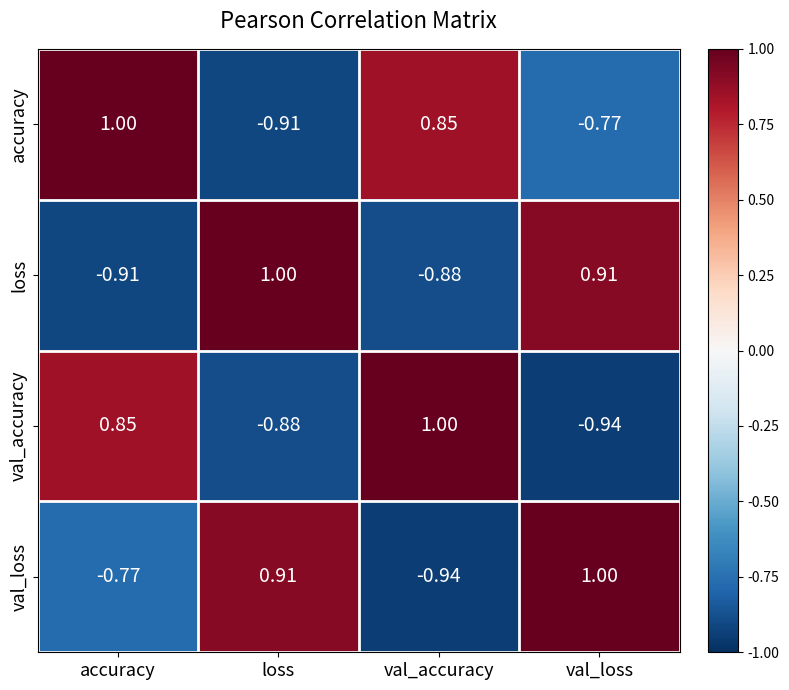

At which label does loss first exceed 0?

loss